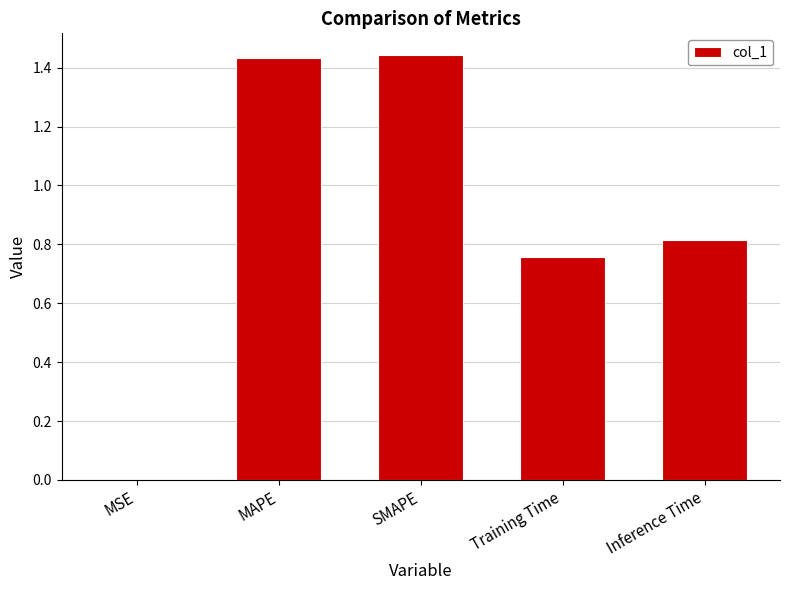

What is the change in value from Training Time to Inference Time?

+0.1